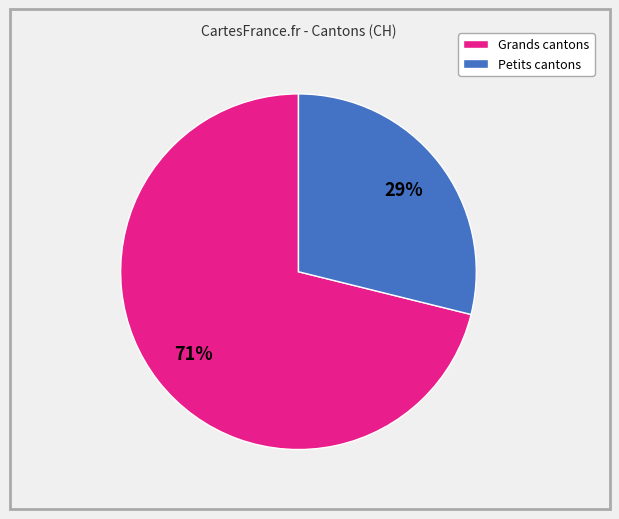

True or false: Petits cantons accounts for 35% of the total.

False